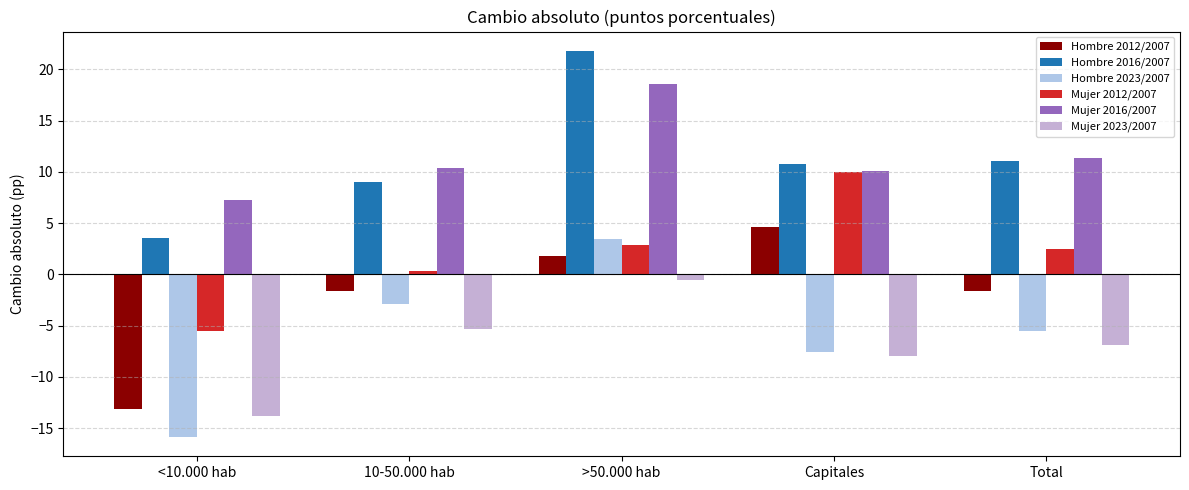

The Mujer 2023/2007 series shows -5.9 at <10.000 hab. True or false?

False